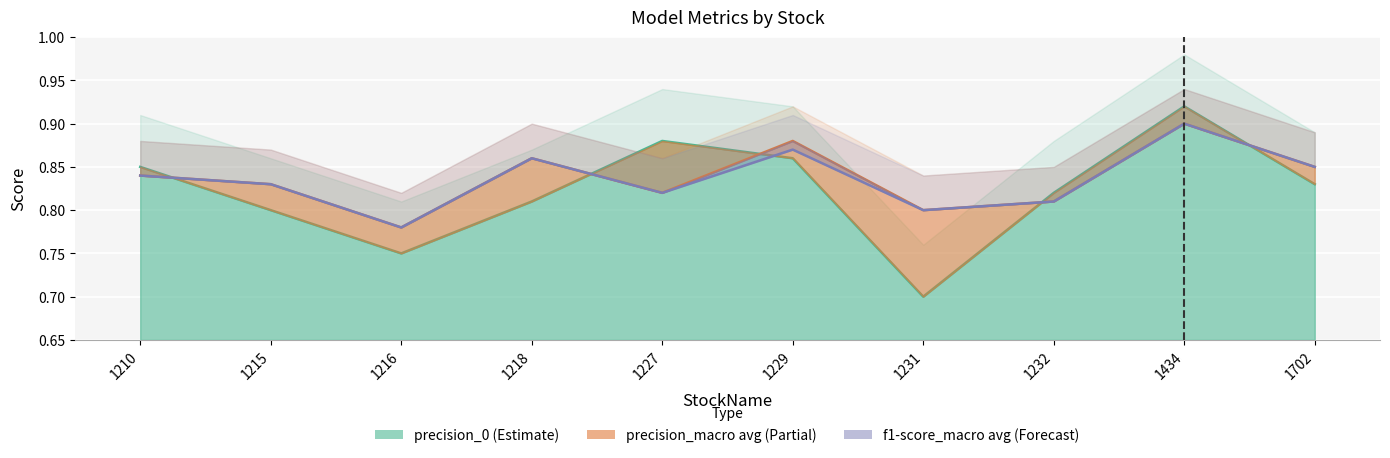

Read the precision_0 value at 1229.

0.9